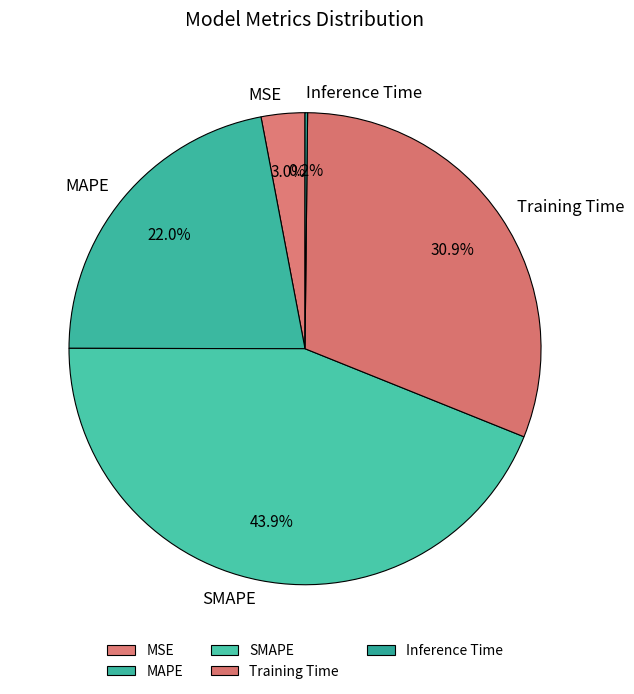

What is the largest slice in the pie chart?

SMAPE